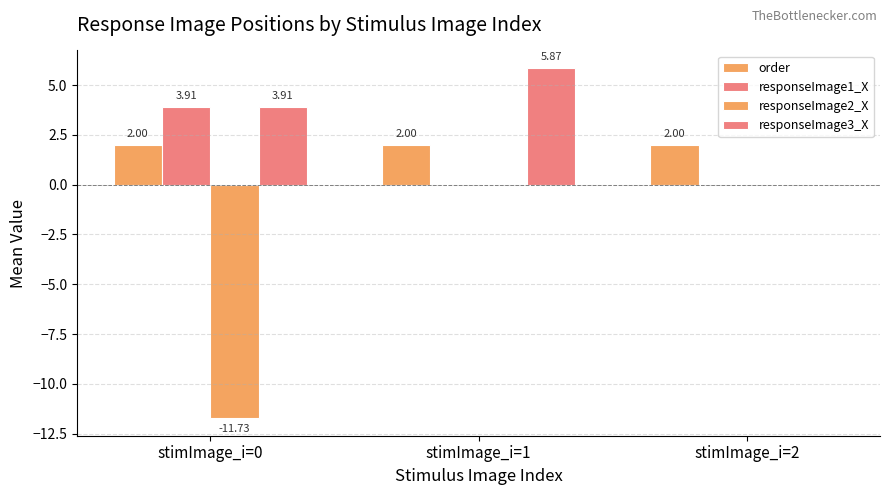

Count the number of categories in the chart.

3